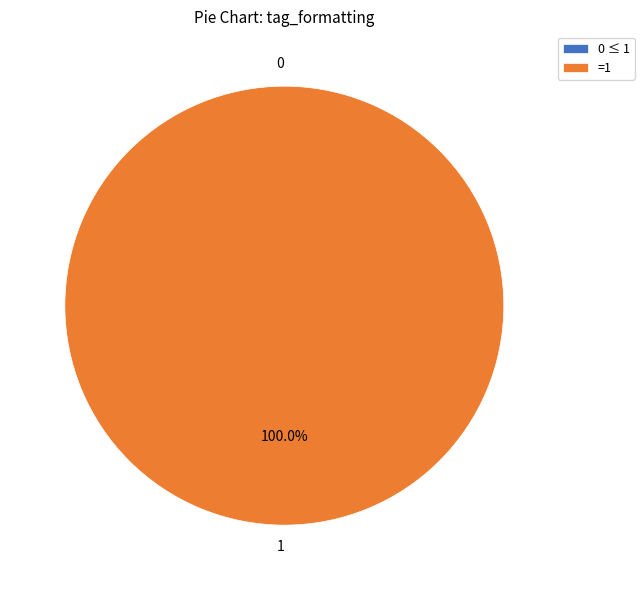

Do 0 and 1 together represent more than half of the pie?

Yes